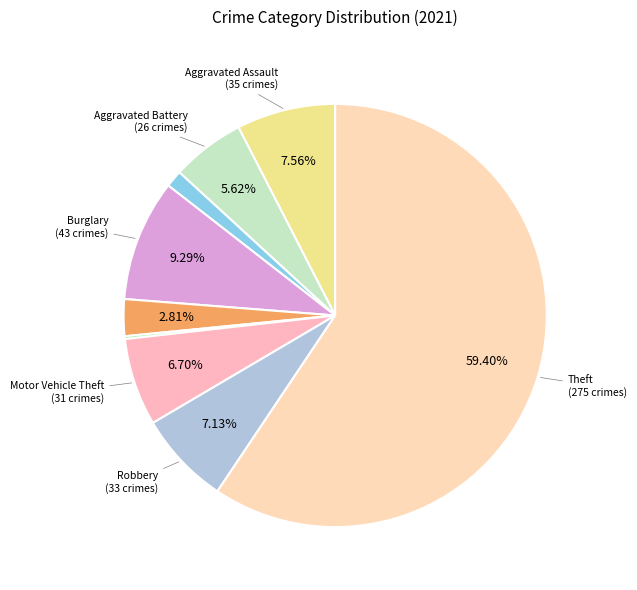

To the nearest percent, what is the average slice percentage?

11%